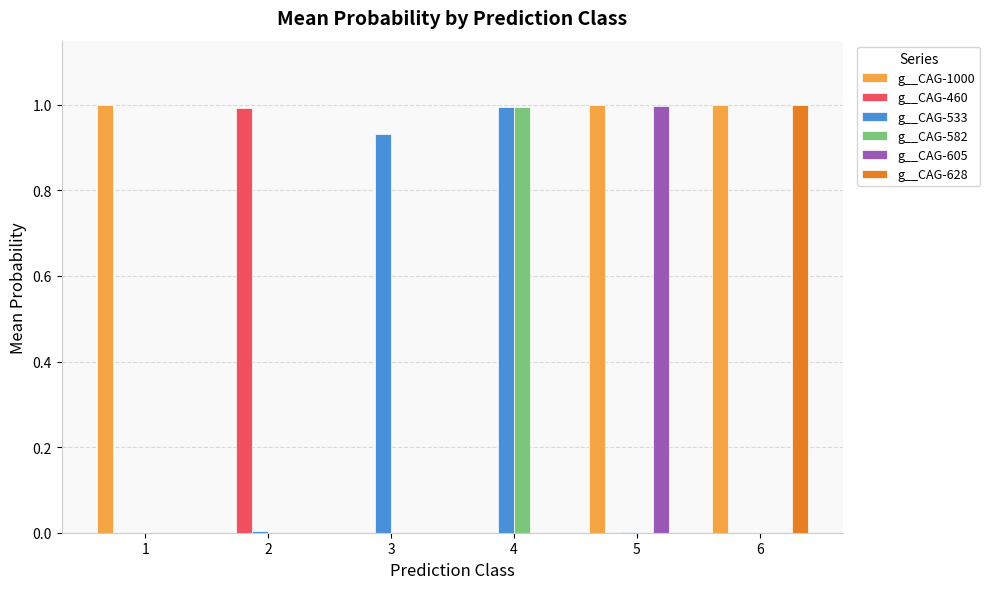

Count the number of categories in the chart.

6